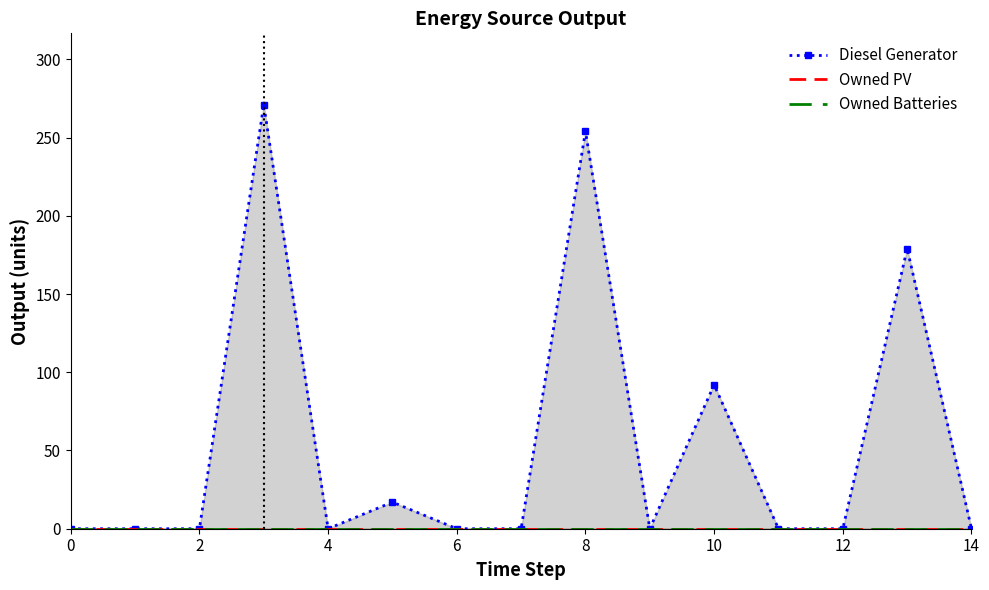

True or false: Owned Batteries and Owned PV intersect in this chart.

False